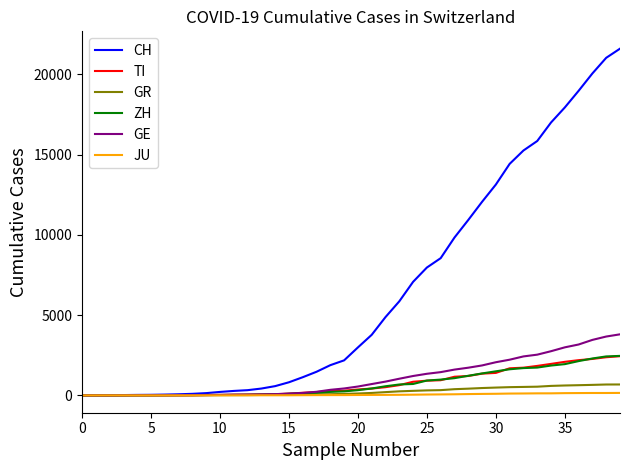

What are all the series names shown in the legend?

CH, TI, GR, ZH, GE, JU